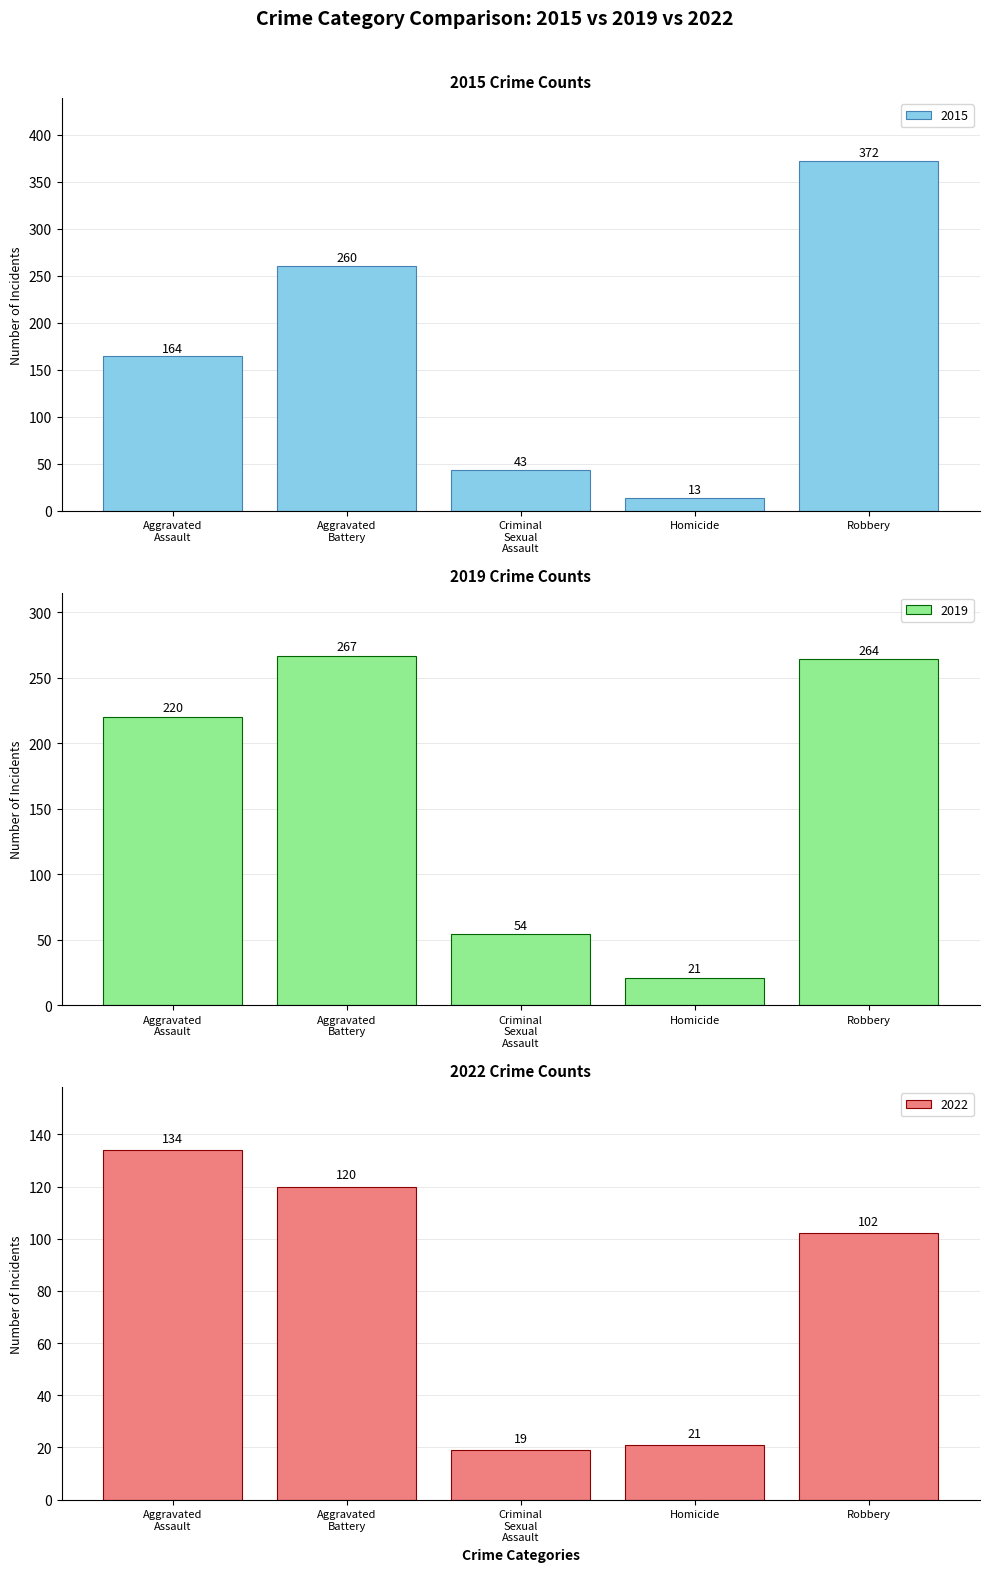

What is the label of the 1st bar from the right?

Robbery